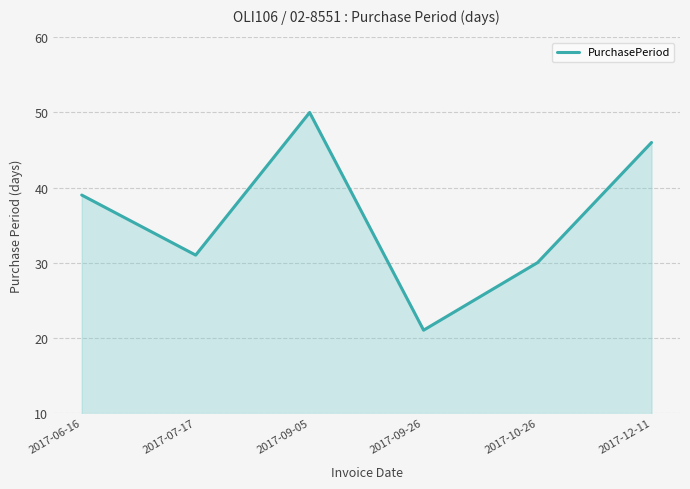

Which label corresponds to the largest value in the chart?

2017-09-05